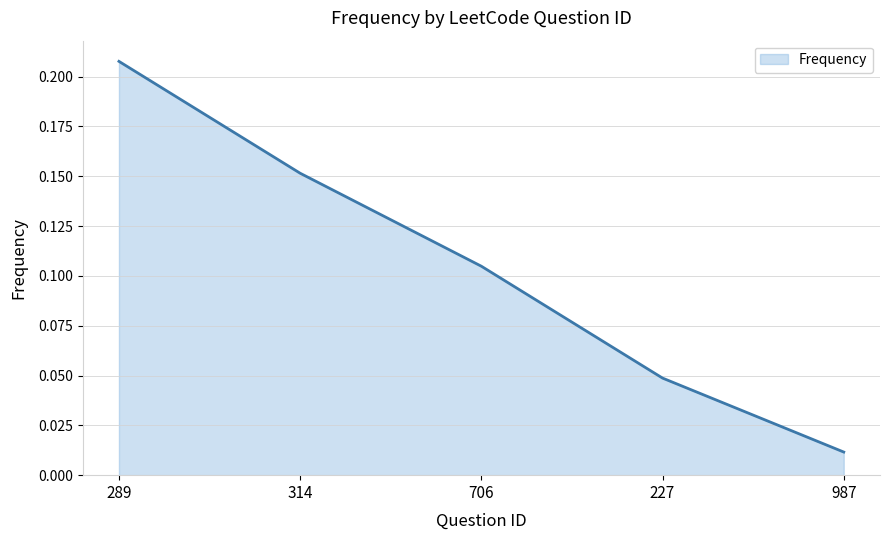

Where is the data nearest to the value 0?

987